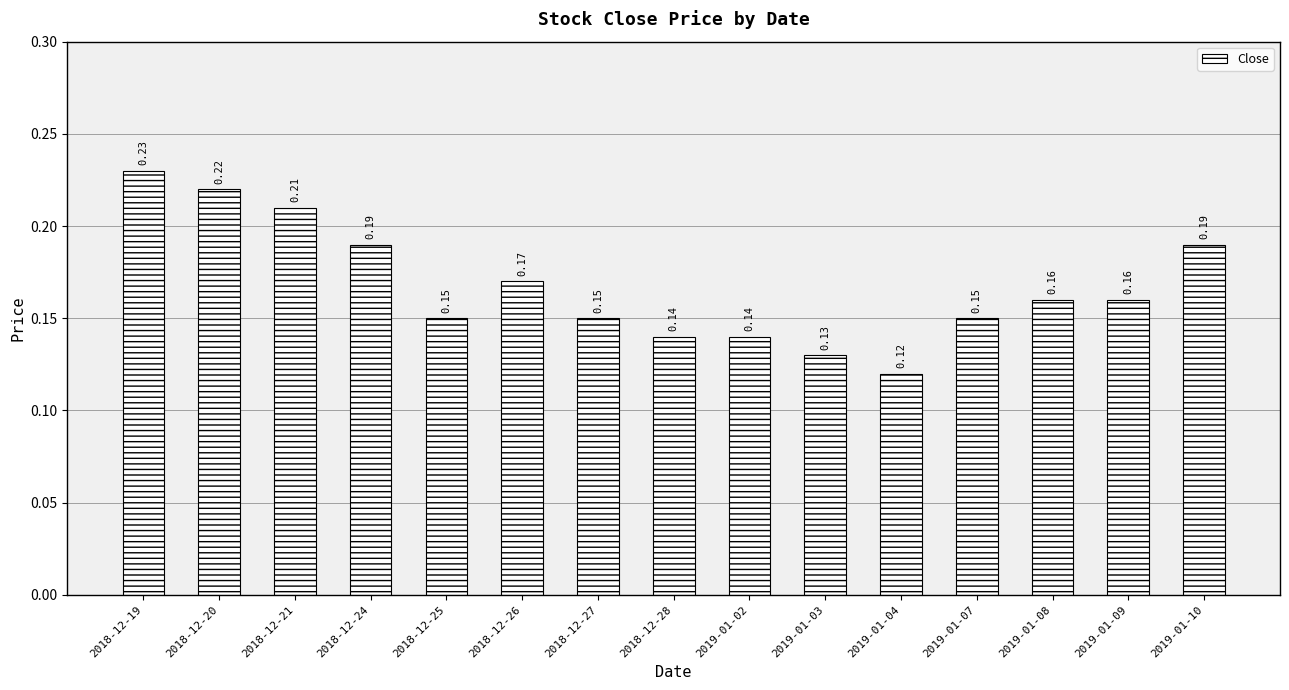

At which category does the chart reach its minimum across all series?

2019-01-04